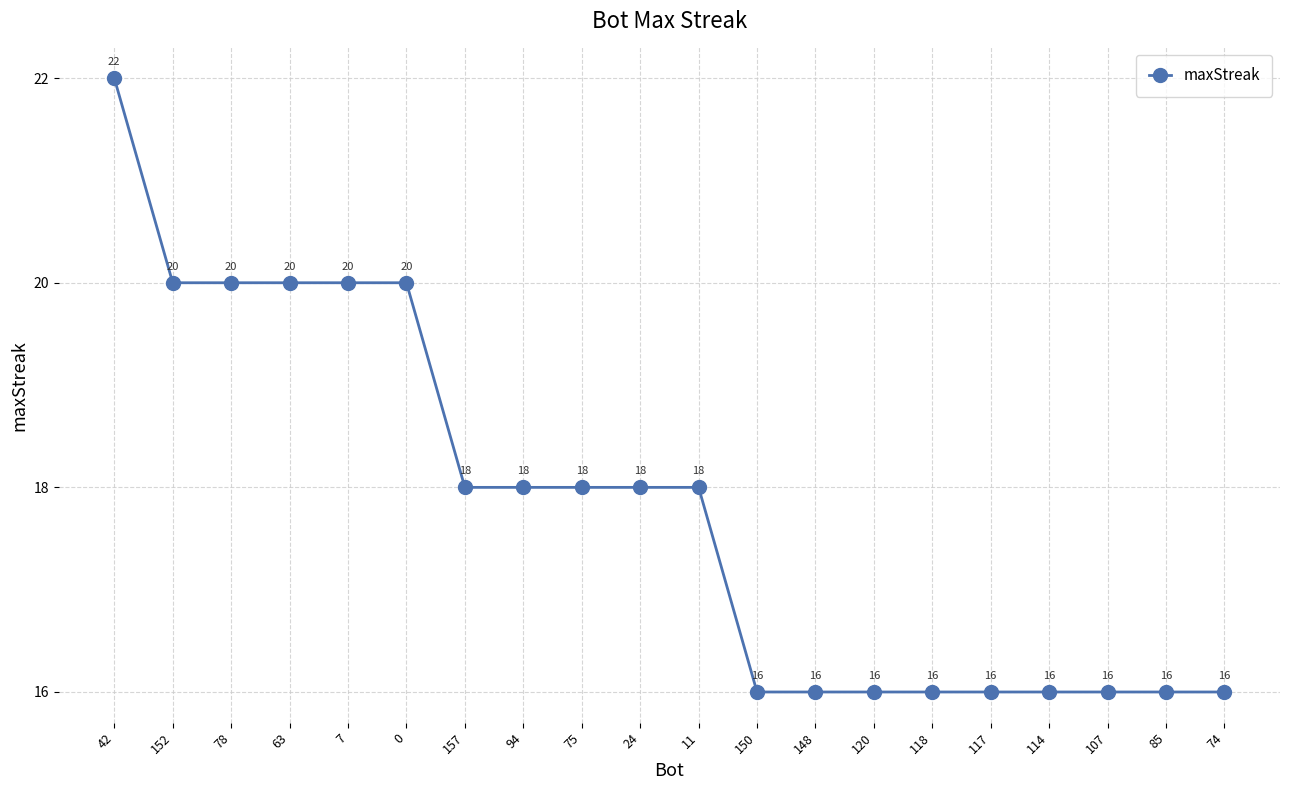

Which label corresponds to the largest value in the chart?

42